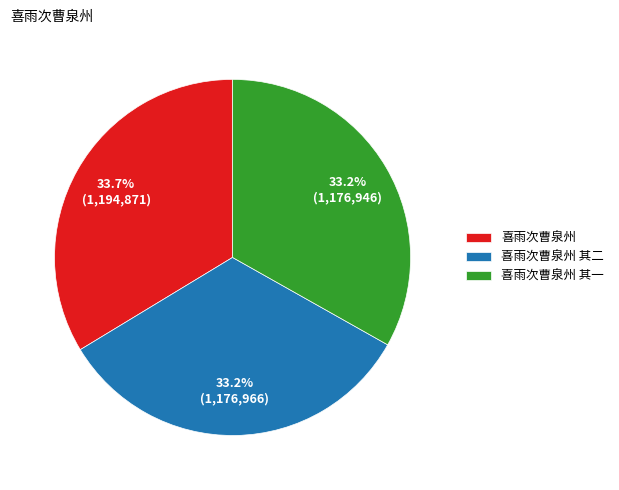

Which has a higher value, 喜雨次曹泉州 or 喜雨次曹泉州 其一?

喜雨次曹泉州